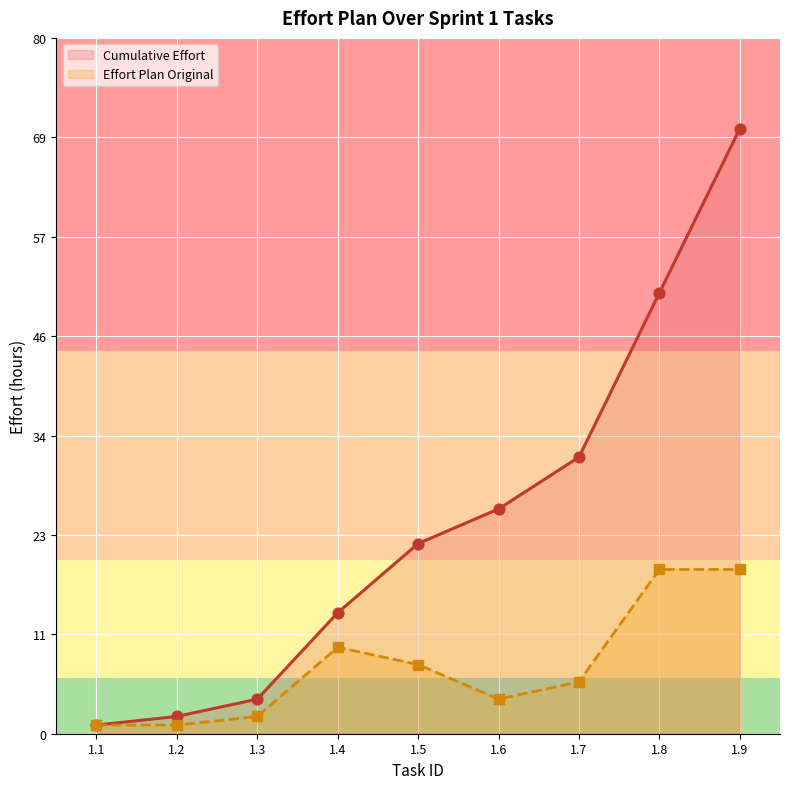

Between 1.7 and 1.6, which is larger?

1.7